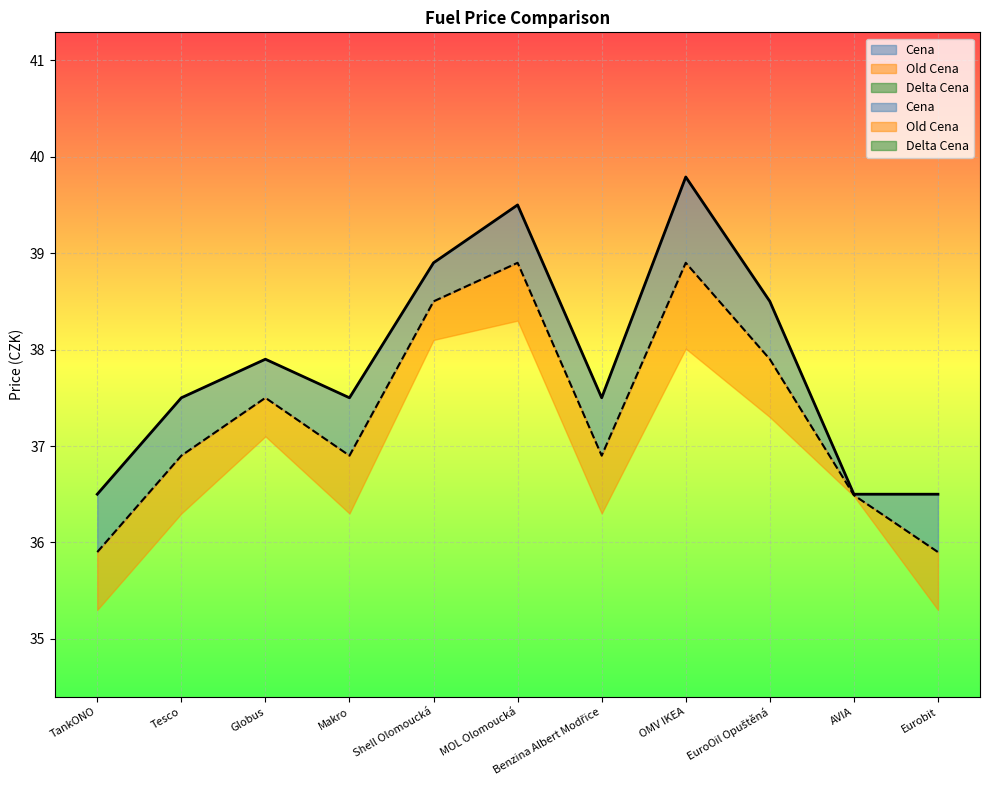

What is the label of the 8th point from the right?

Makro